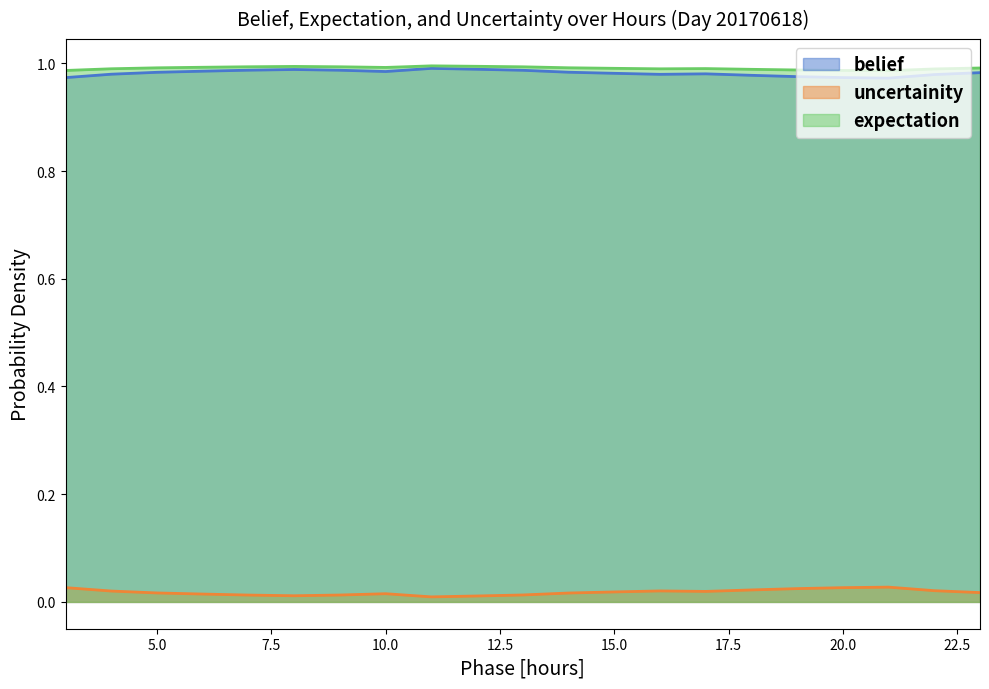

Which series changed the most between 10 and 21?

belief